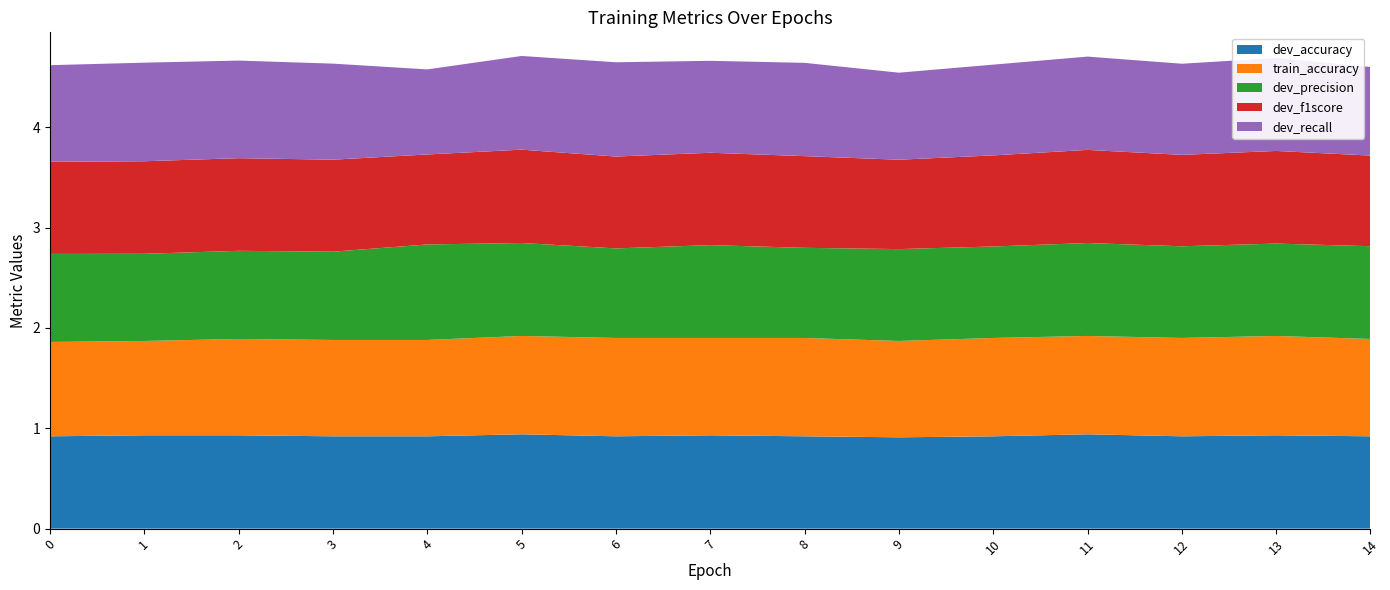

Reading left to right, transcribe all the data shown in this chart.

dev_precision: 0.9	0.9	0.9	0.9	1.0	0.9	0.9	0.9	0.9	0.9	0.9	0.9	0.9	0.9	0.9
dev_f1score: 0.9	0.9	0.9	0.9	0.9	0.9	0.9	0.9	0.9	0.9	0.9	0.9	0.9	0.9	0.9
dev_recall: 1.0	1.0	1.0	1.0	0.8	0.9	0.9	0.9	0.9	0.9	0.9	0.9	0.9	0.9	0.9
train_accuracy: 0.9	0.9	1.0	1.0	1.0	1.0	1.0	1.0	1.0	1.0	1.0	1.0	1.0	1.0	1.0
dev_accuracy: 0.9	0.9	0.9	0.9	0.9	0.9	0.9	0.9	0.9	0.9	0.9	0.9	0.9	0.9	0.9